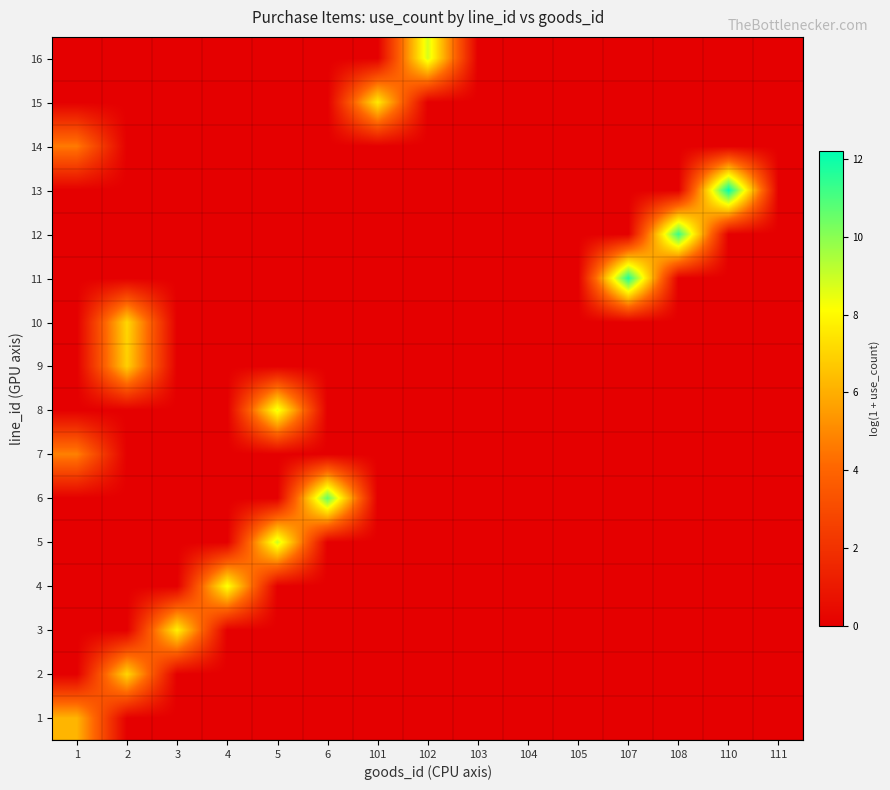

At which category is the sum across all series the highest?

2